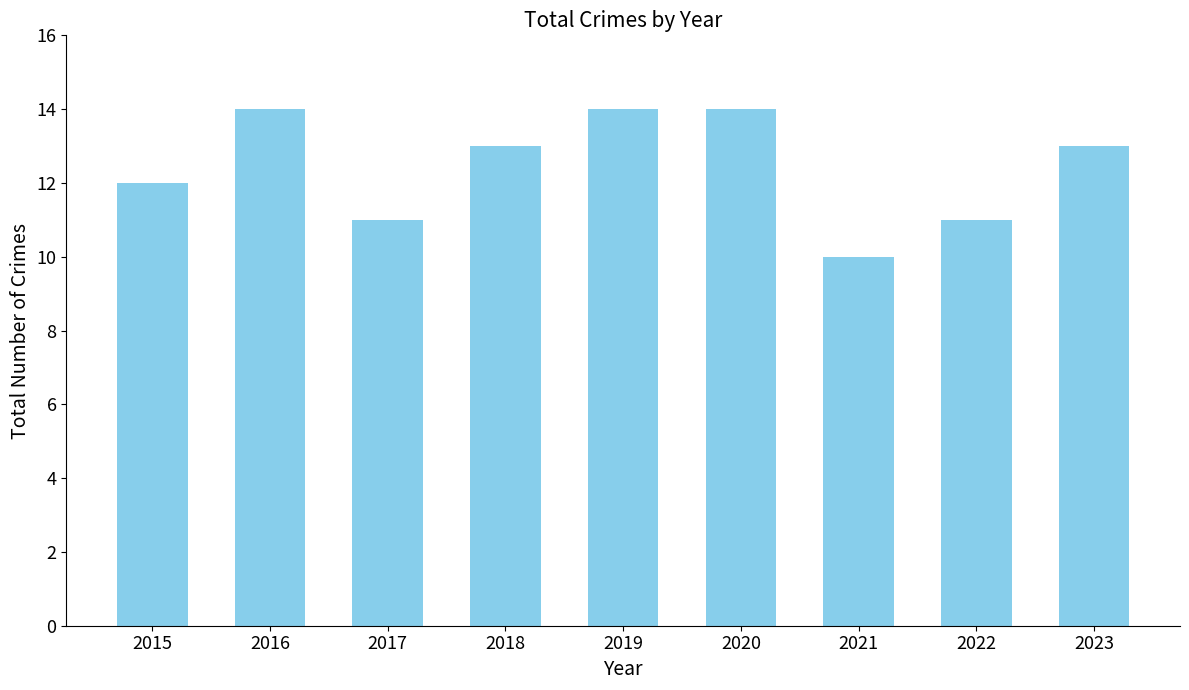

Where is the data nearest to the value 12?

2015